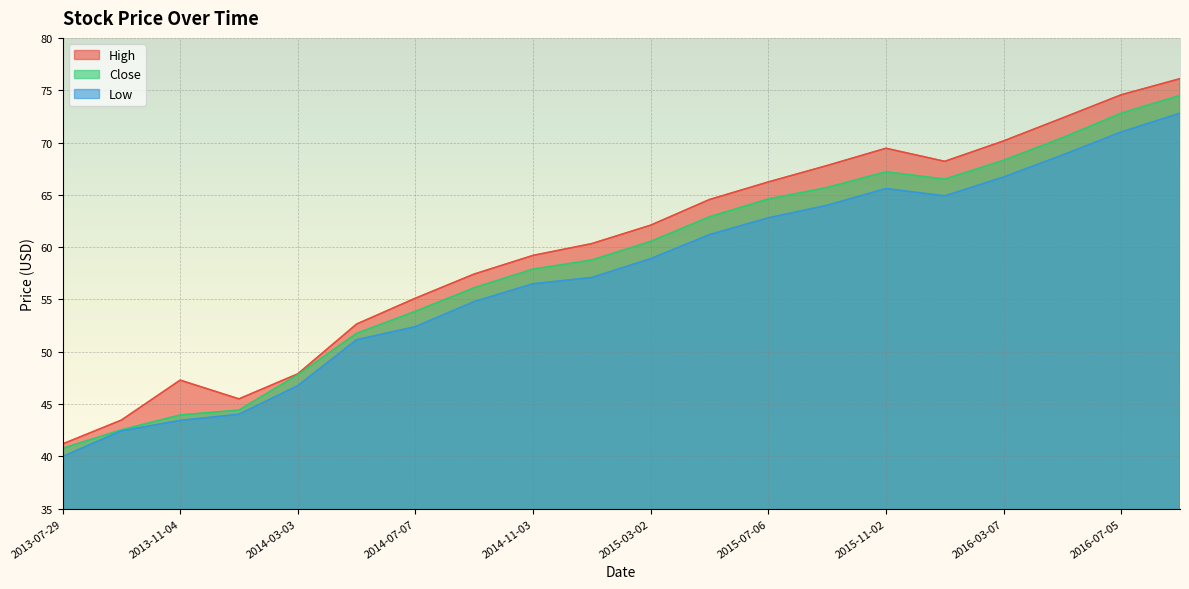

At 2015-03-02, list the series in order from largest to smallest.

High, Close, Low